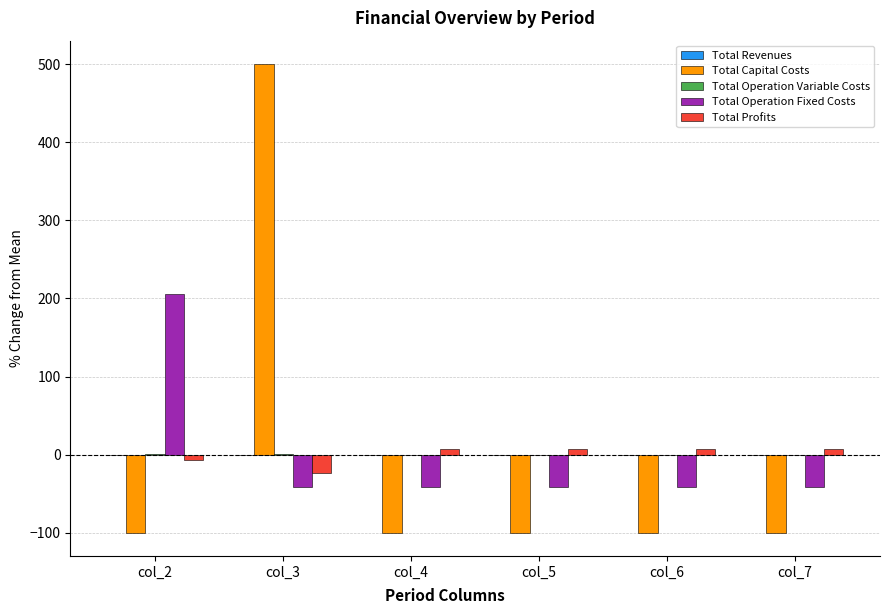

At which category does the chart reach its peak across all series?

col_3